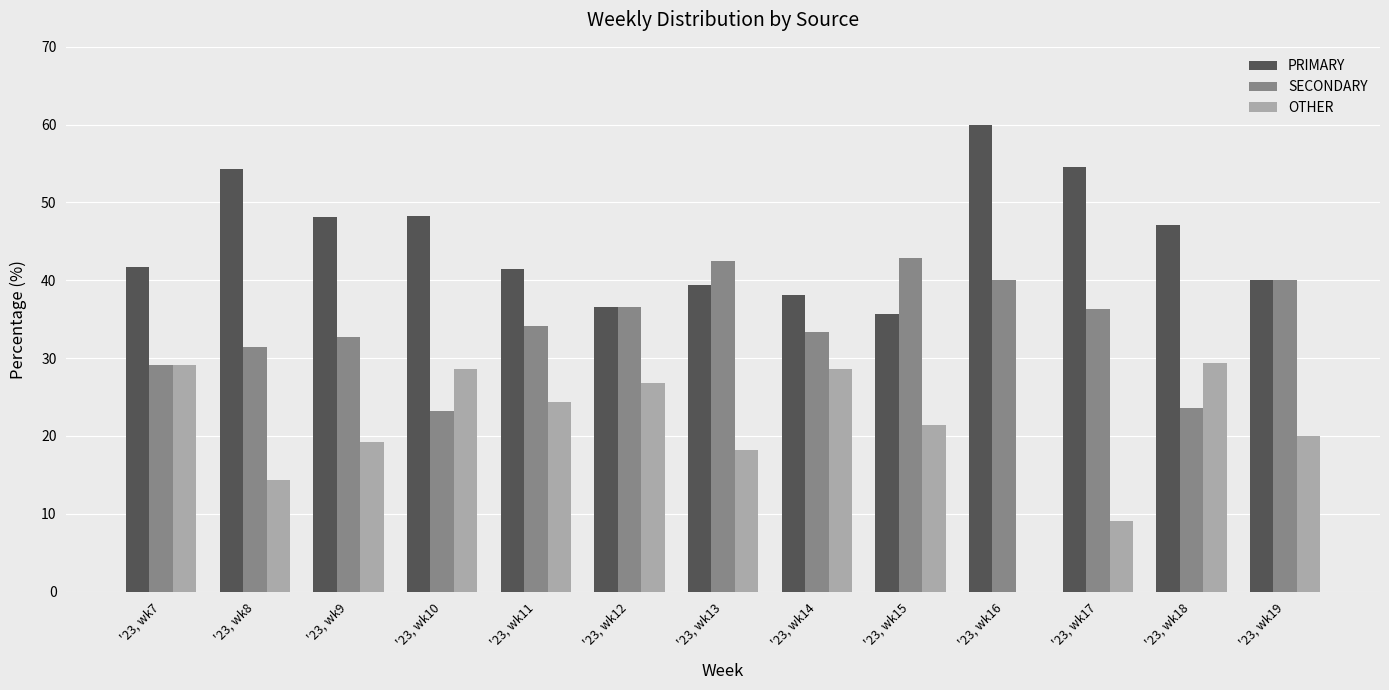

Which series has the largest total across all categories?

PRIMARY